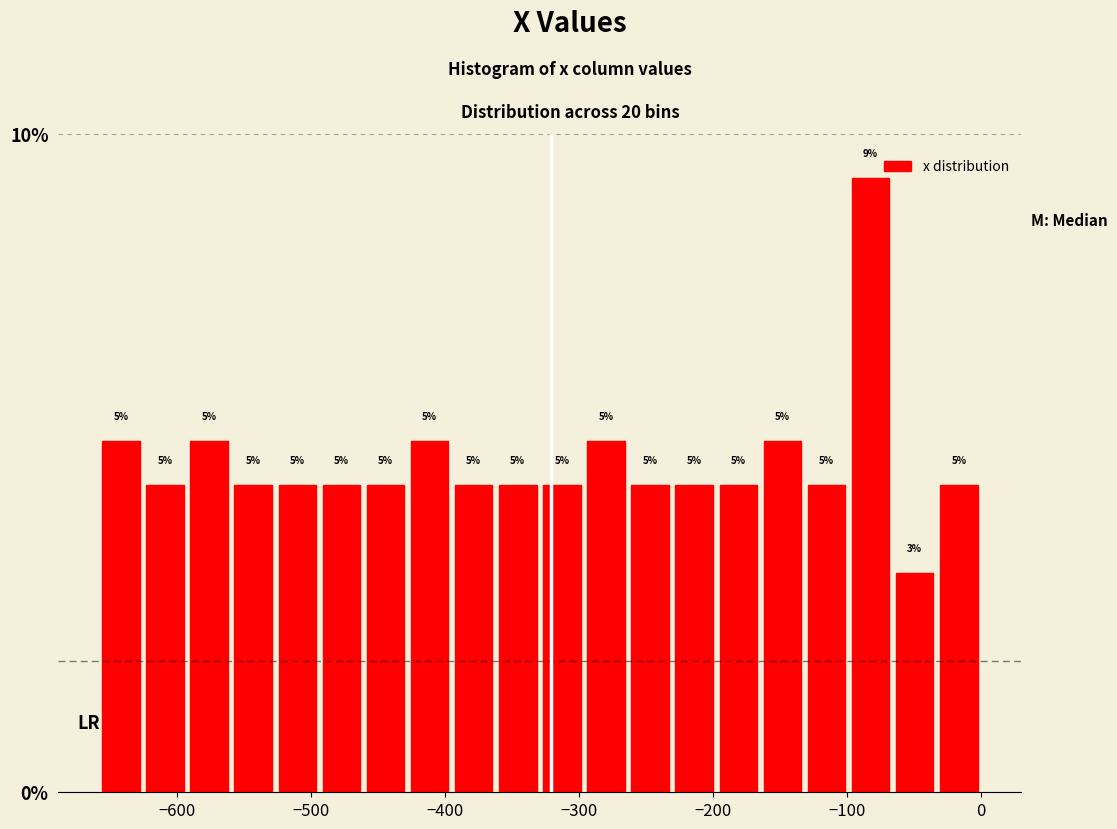

Read against the x-axis, roughly where is the centre of the tallest bar?

-80